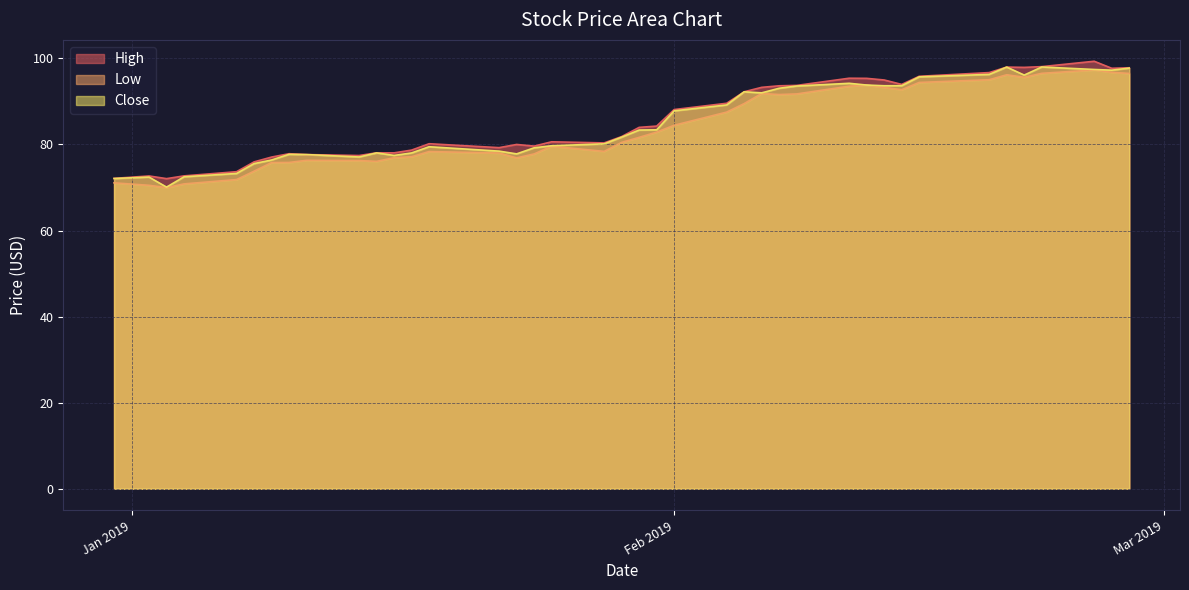

Reading left to right, transcribe all the data shown in this chart.

High: 72.1	72.7	72.1	72.7	73.7	76.0	77.1	77.8	77.7	77.4	78.1	78.0	78.7	80.2	79.3	80.0	79.6	80.6	80.4	81.8	84.0	84.3	88.1	89.6	92.2	93.3	93.6	93.7	95.4	95.4	95.0	94.0	95.8	96.7	98.0	97.9	98.1	99.3	97.7	97.8
Low: 71.1	70.5	70.0	70.8	71.8	73.8	75.8	75.8	76.3	76.3	76.1	76.9	77.2	78.3	78.0	76.9	77.8	79.6	78.4	80.5	81.7	82.9	84.5	87.5	89.5	91.8	91.6	91.7	93.5	93.8	93.2	92.7	94.4	95.0	96.2	95.6	96.5	97.3	96.8	96.5
Close: 72.1	72.4	70.1	72.5	73.3	75.5	76.4	77.7	77.7	77.1	78.0	77.5	78.0	79.5	78.5	77.8	79.2	79.7	80.1	81.7	83.3	83.4	87.8	89.2	92.2	92.0	93.1	93.6	94.2	93.8	93.6	93.7	95.7	96.3	98.0	96.1	98.0	97.4	97.3	97.7